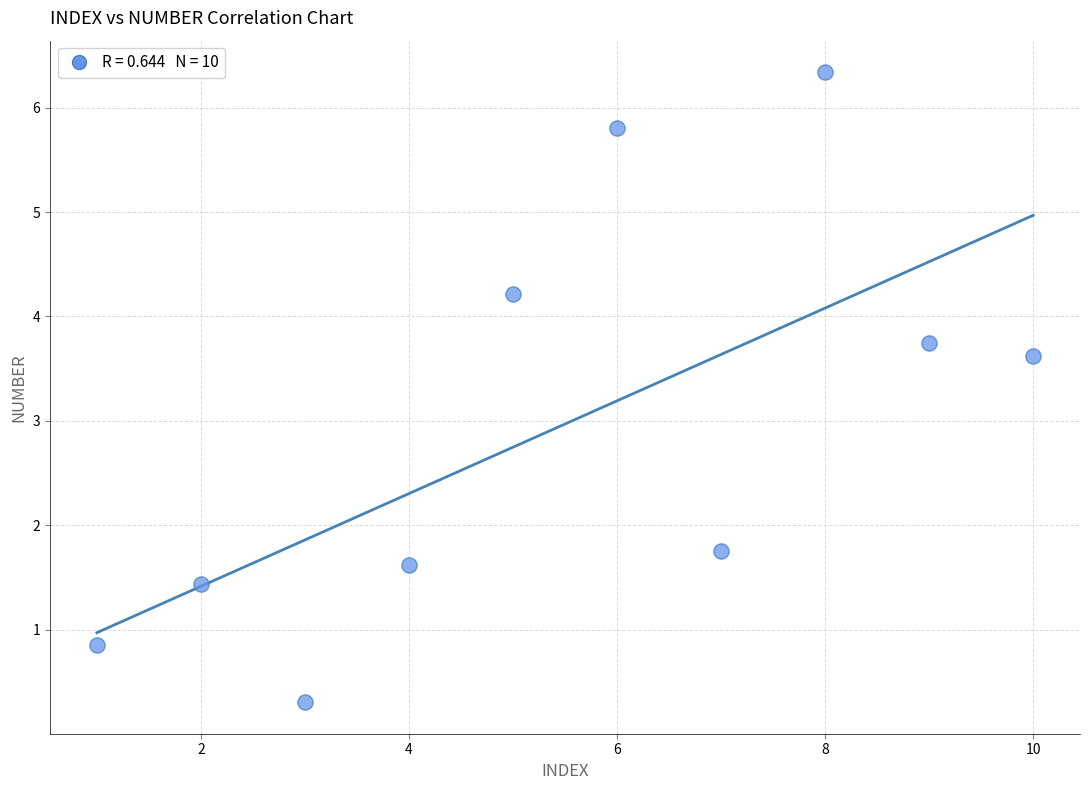

What is the range of X values (max minus min)?

9.0